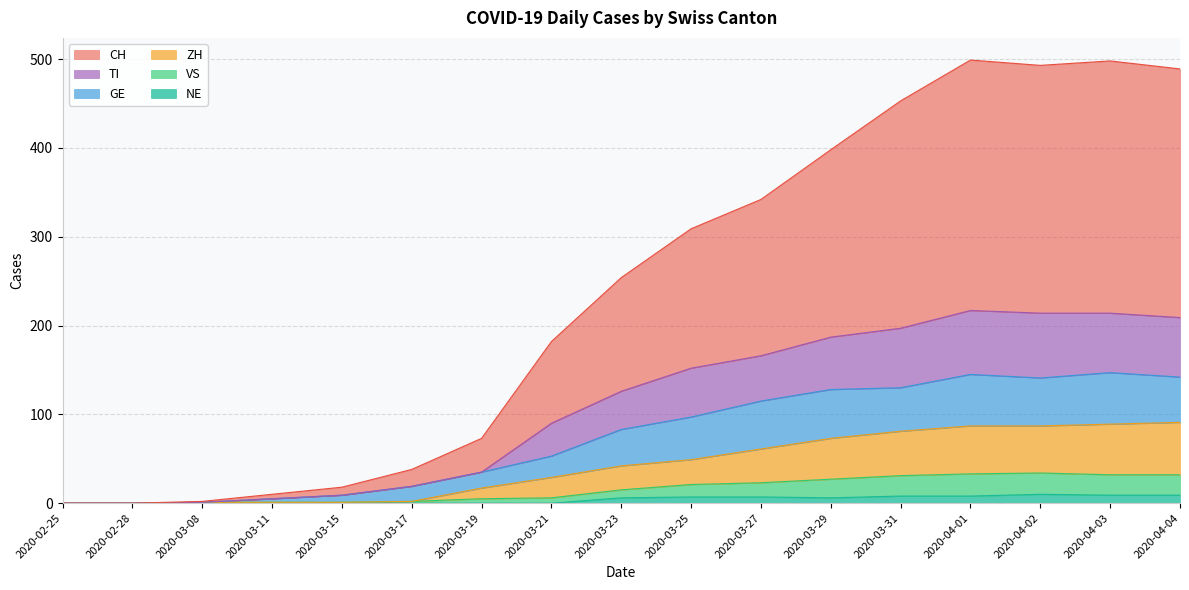

Which series has the largest range (max minus min)?

CH